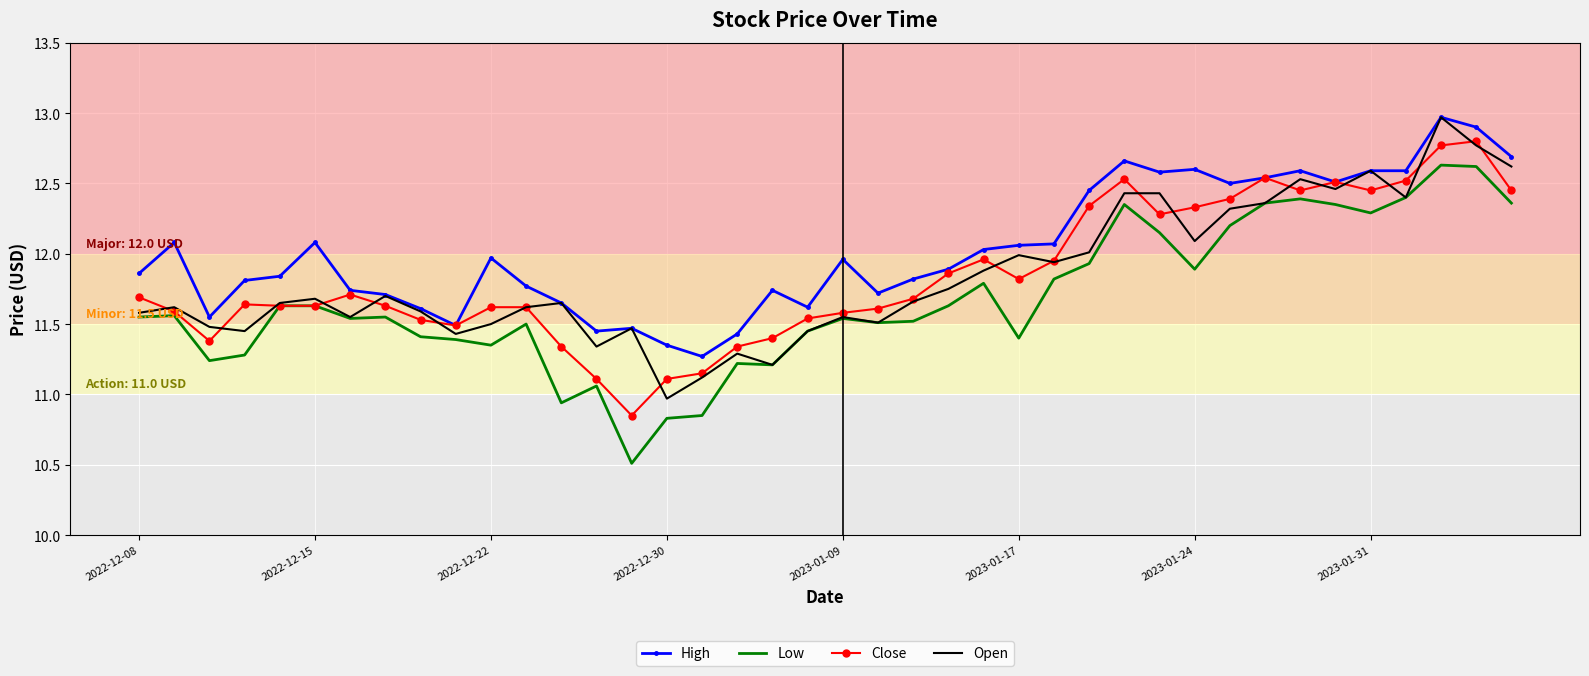

Which series has the widest spread of values?

Low